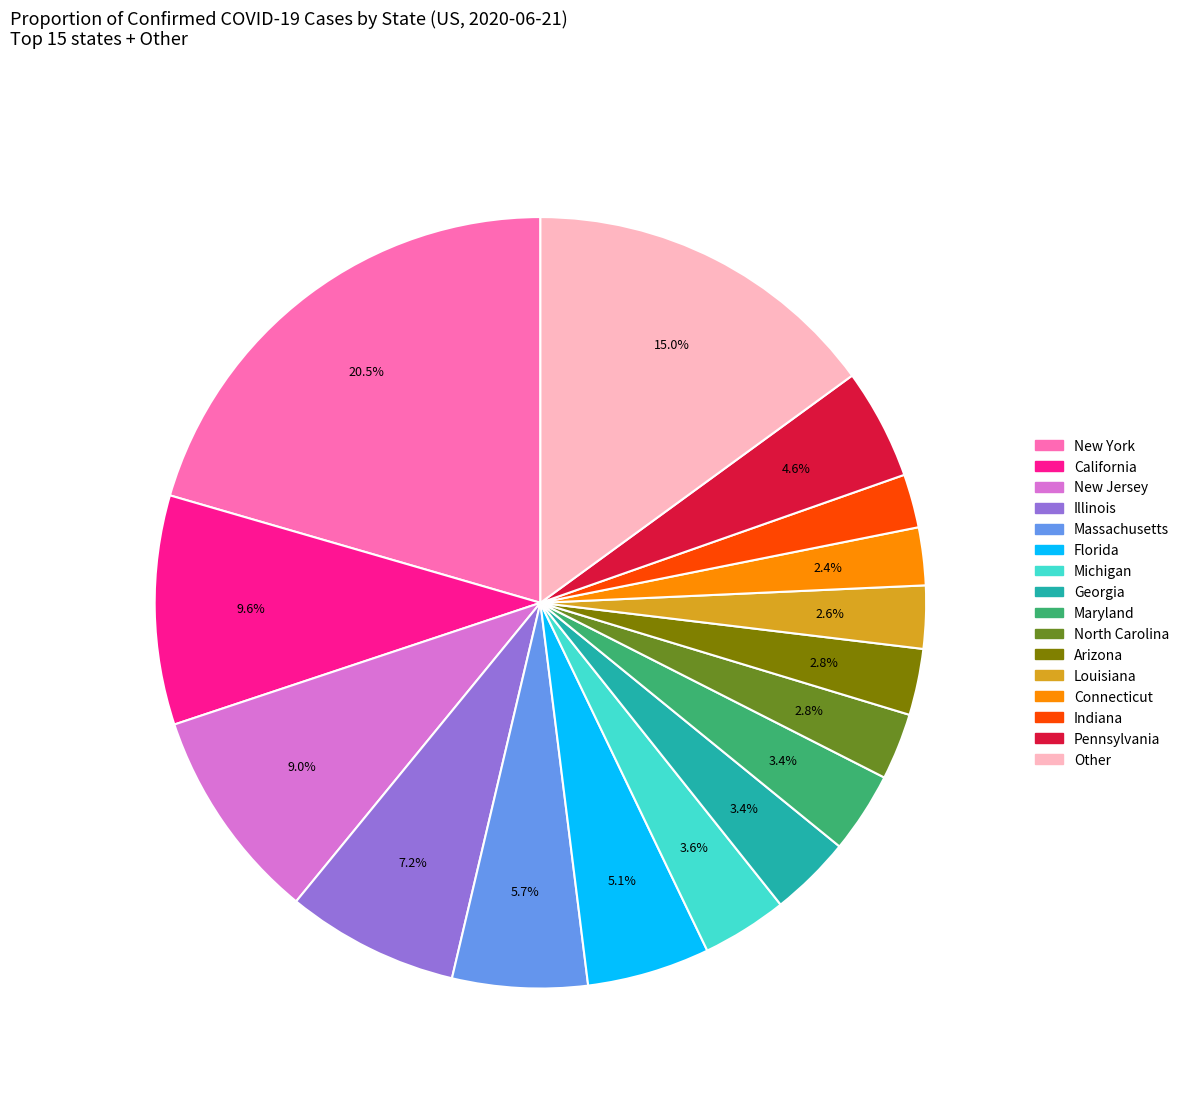

Which category has the biggest portion of the pie?

New York